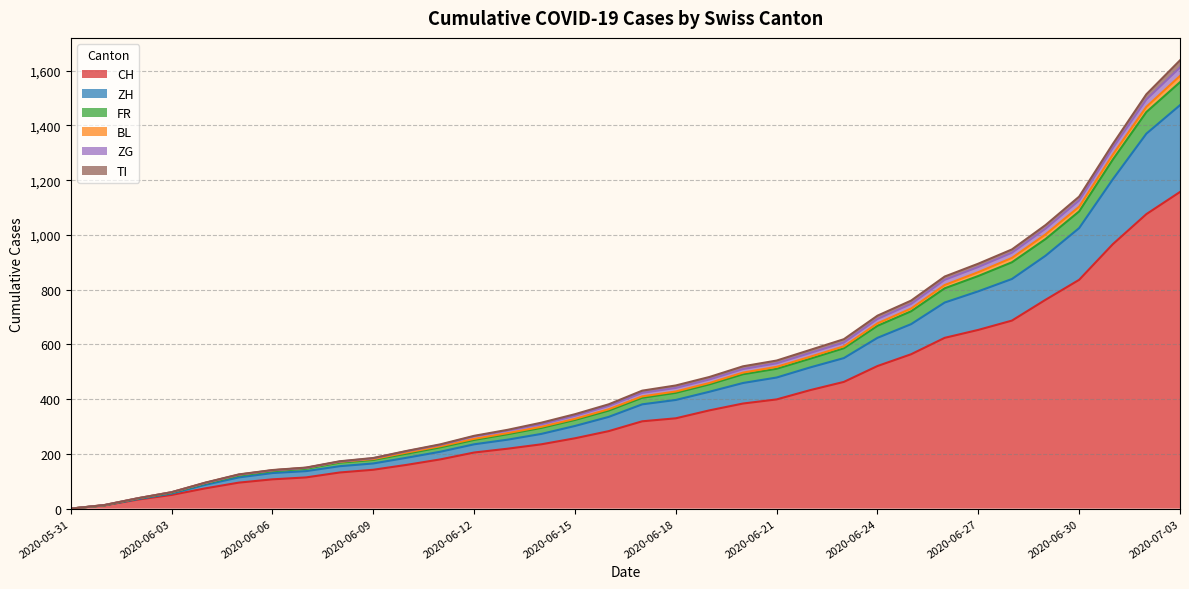

At how many categories does at least one series exceed 673?

10